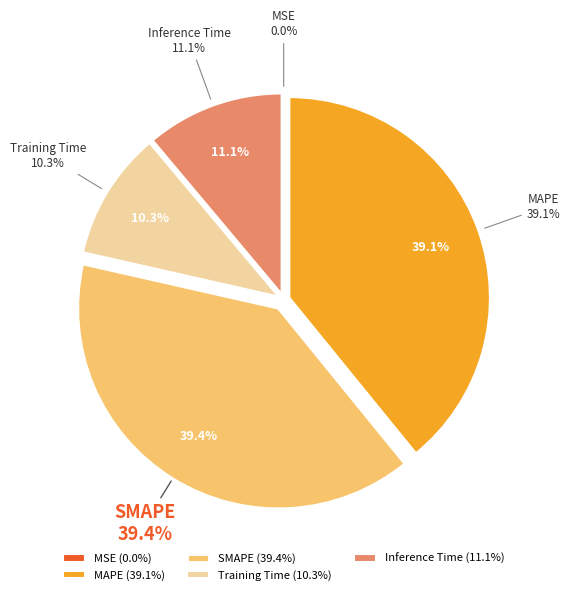

Is it true that Inference Time is 11% of the pie?

True